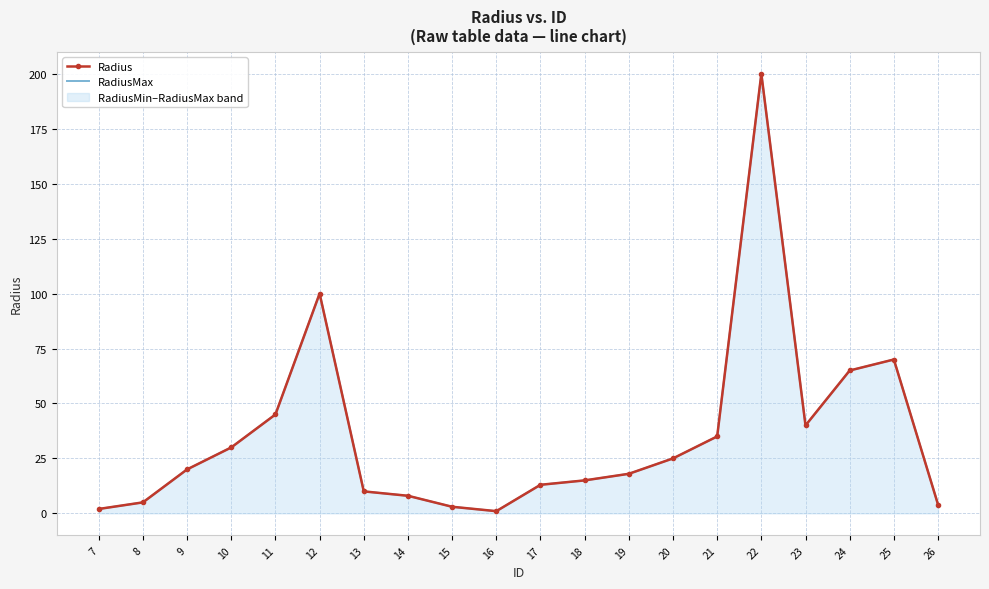

Is it true that Radius equals 15 at 18?

True